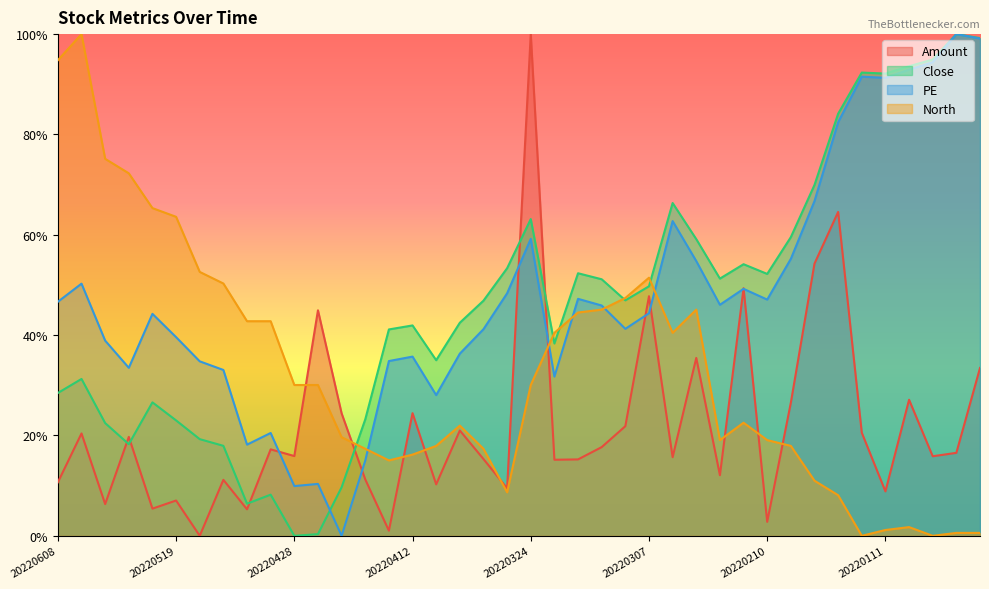

Count the number of categories in the chart.

40